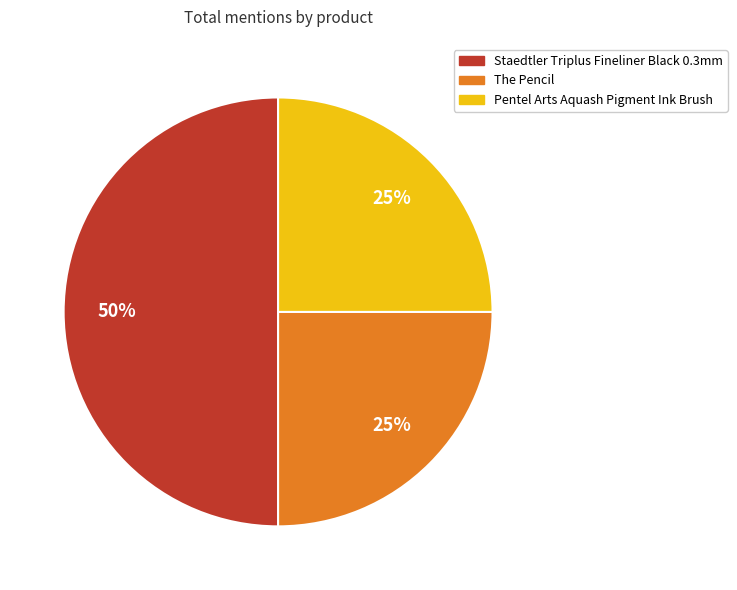

Approximately how many times larger is the value at Pentel Arts Aquash Pigment Ink Brush compared to Staedtler Triplus Fineliner Black 0.3mm?

0.5